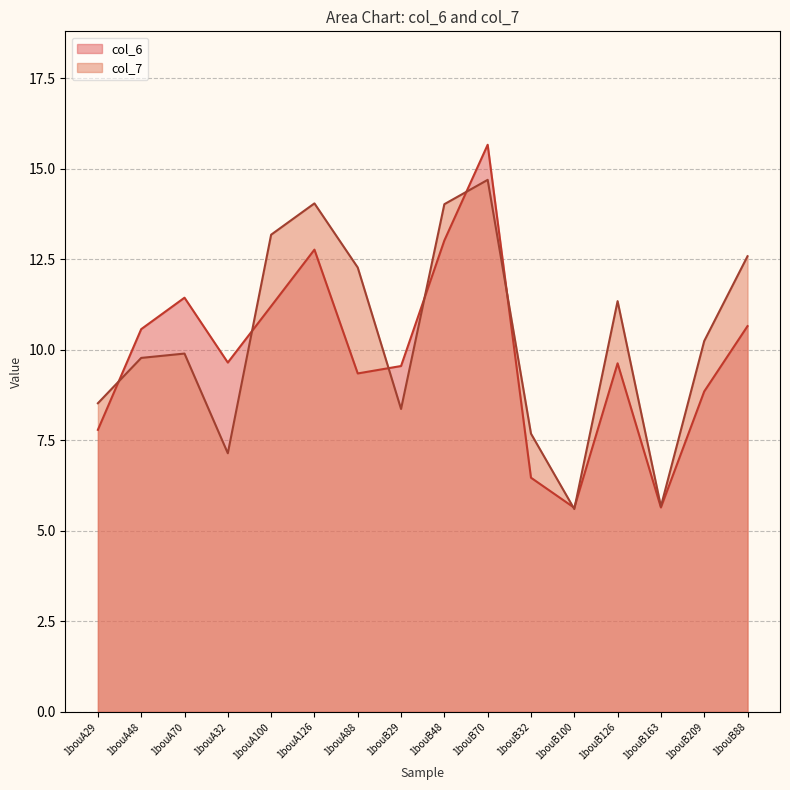

Reading left to right, extract all data points from this chart.

col_6: 7.8	10.6	11.4	9.6	11.2	12.8	9.3	9.6	13.0	15.7	6.5	5.6	9.6	5.6	8.8	10.7
col_7: 8.5	9.8	9.9	7.1	13.2	14.0	12.3	8.4	14.0	14.7	7.7	5.6	11.3	5.7	10.2	12.6